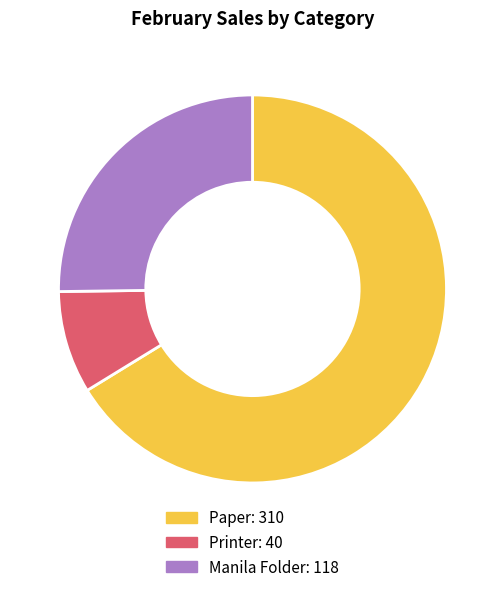

How many slices are in this pie chart?

3